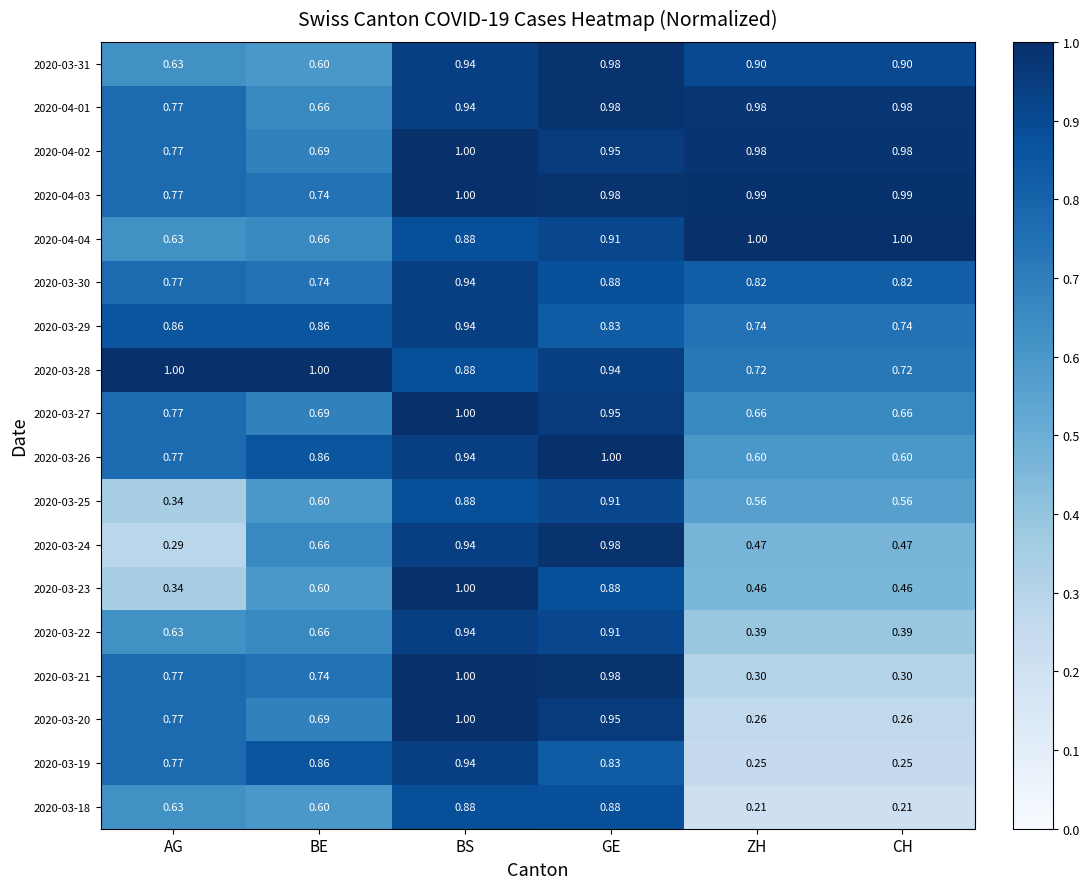

What is the total value across all series at BS?

17.0